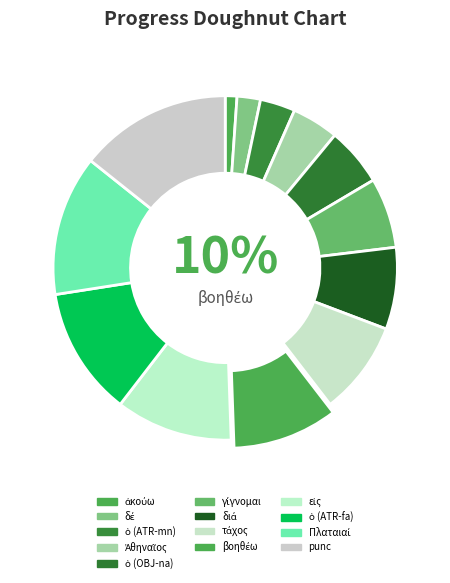

To the nearest percent, what percentage of the pie is ἀκούω?

1%